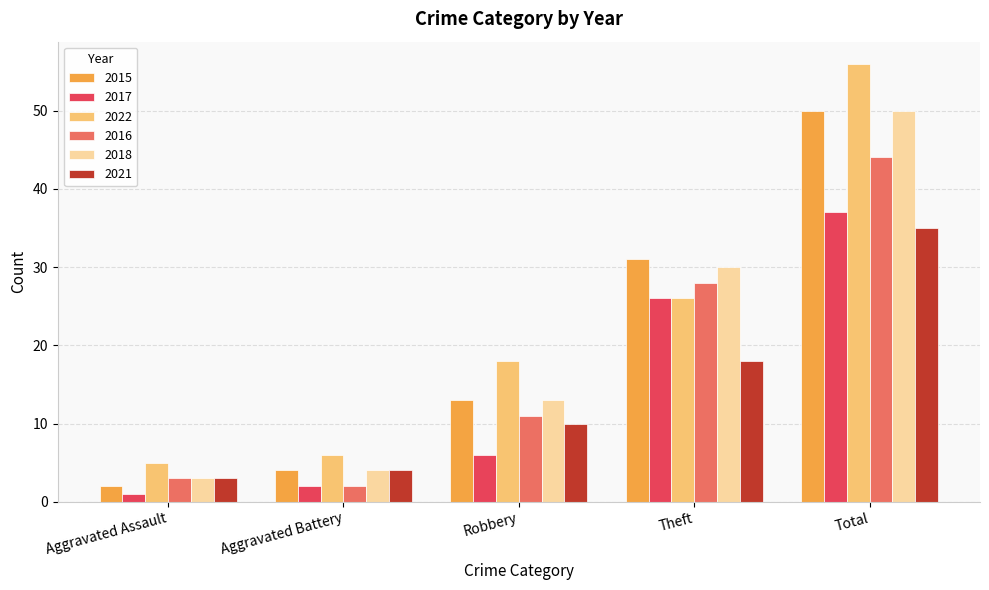

How many values in the 2022 series are below 18?

2